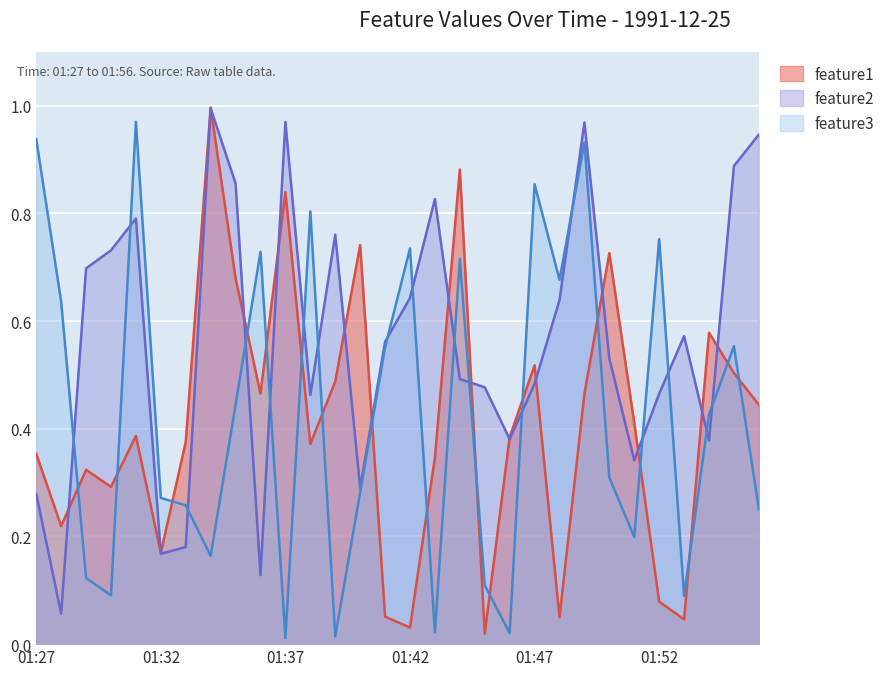

At how many categories does at least one series exceed 0?

30